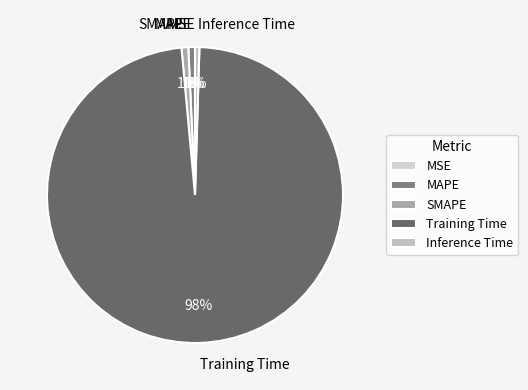

To the nearest percent, what is the average slice percentage?

20%